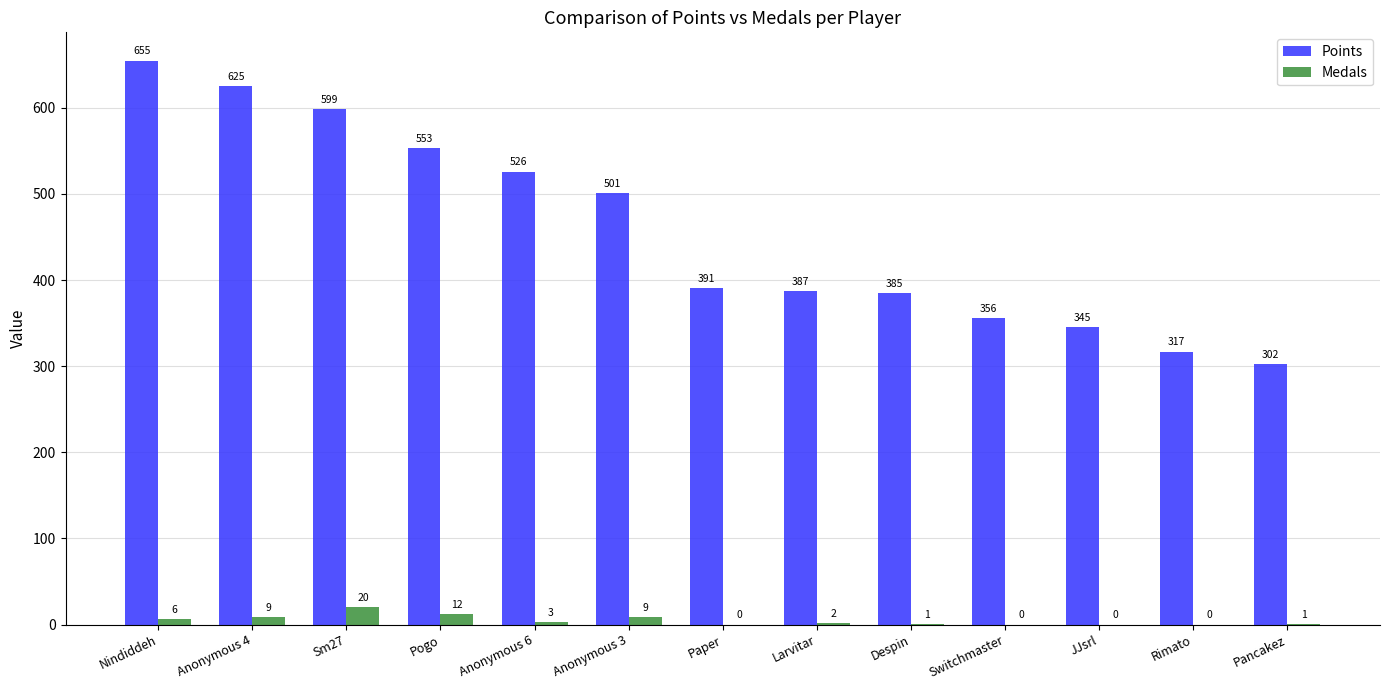

What is the sum of the Medals values at Nindiddeh and Pancakez?

7